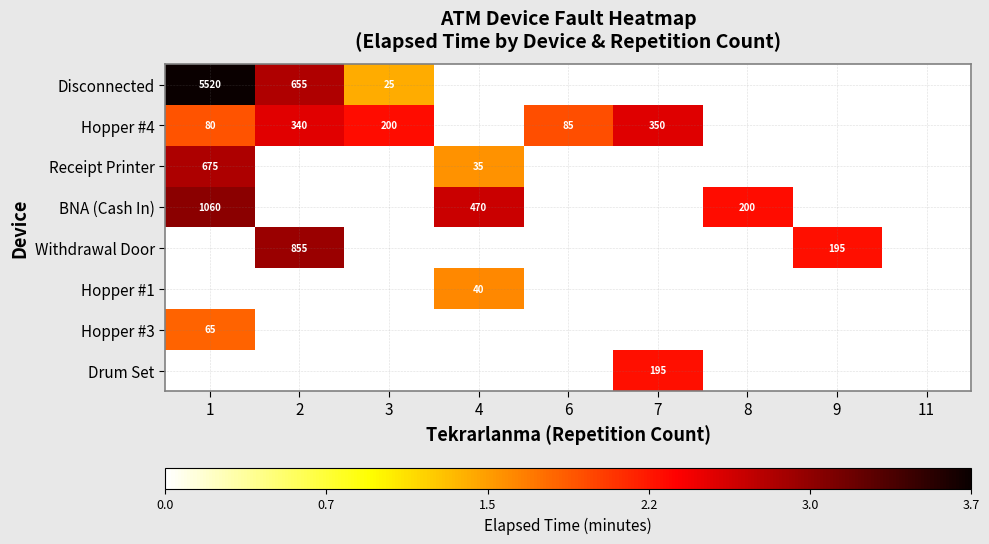

Is it true that BNA (Cash In) equals 200.0 at 8?

True